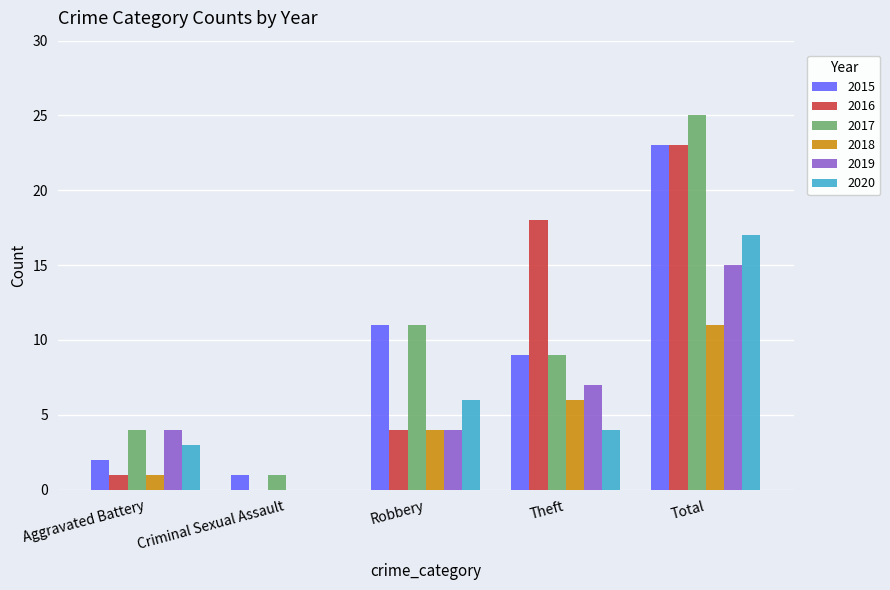

At which category is the sum across all series the highest?

Total